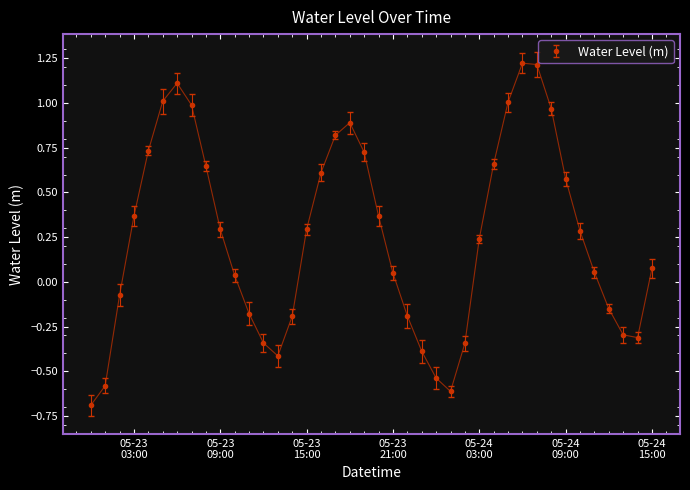

What is the difference between the maximum and second lowest values?

1.8